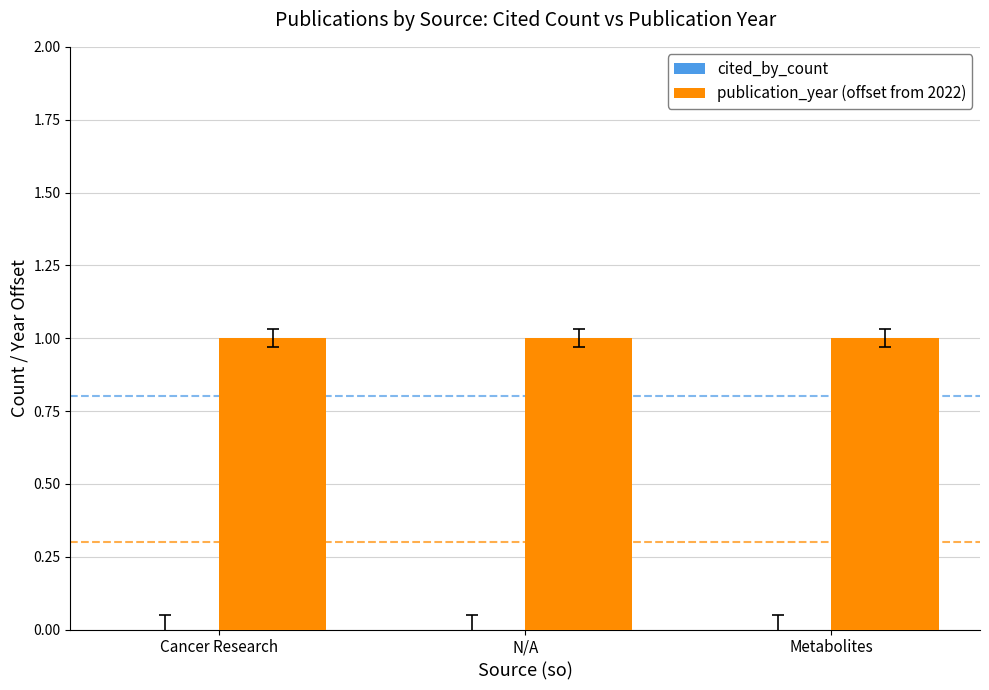

Read the publication_year (offset from 2022) value at N/A.

1